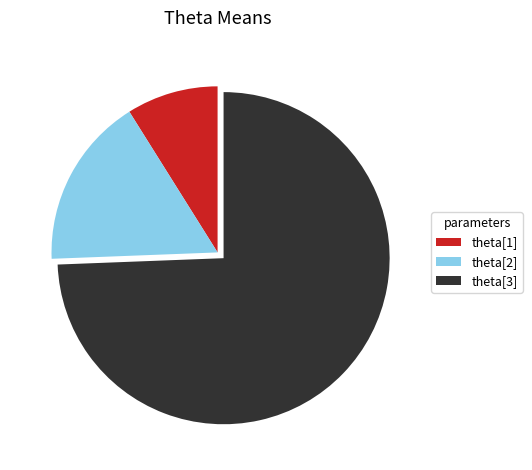

Count the number of slices in the pie.

3